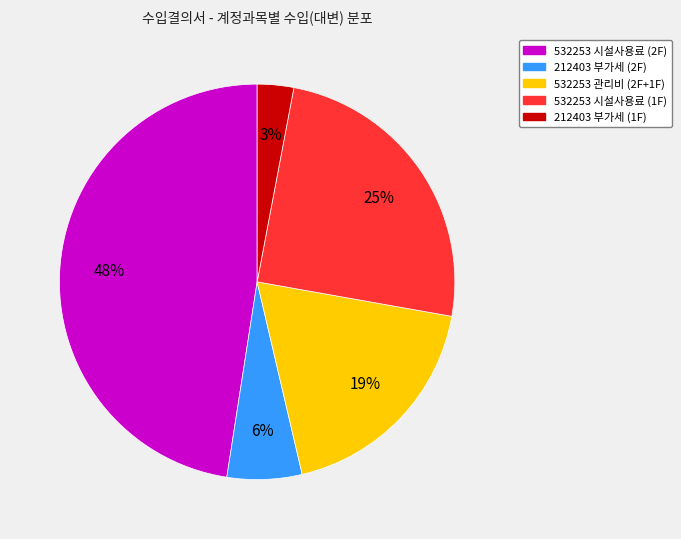

Combined, do 532253 관리비 (2F+1F) and 532253 시설사용료 (2F) account for over 50%?

Yes